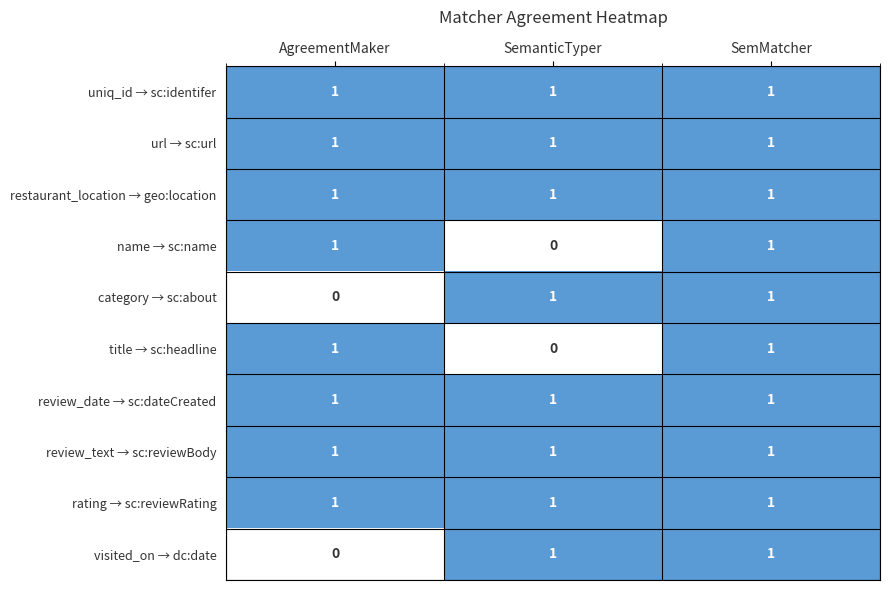

What is the sum of all review_text → sc:reviewBody values?

3